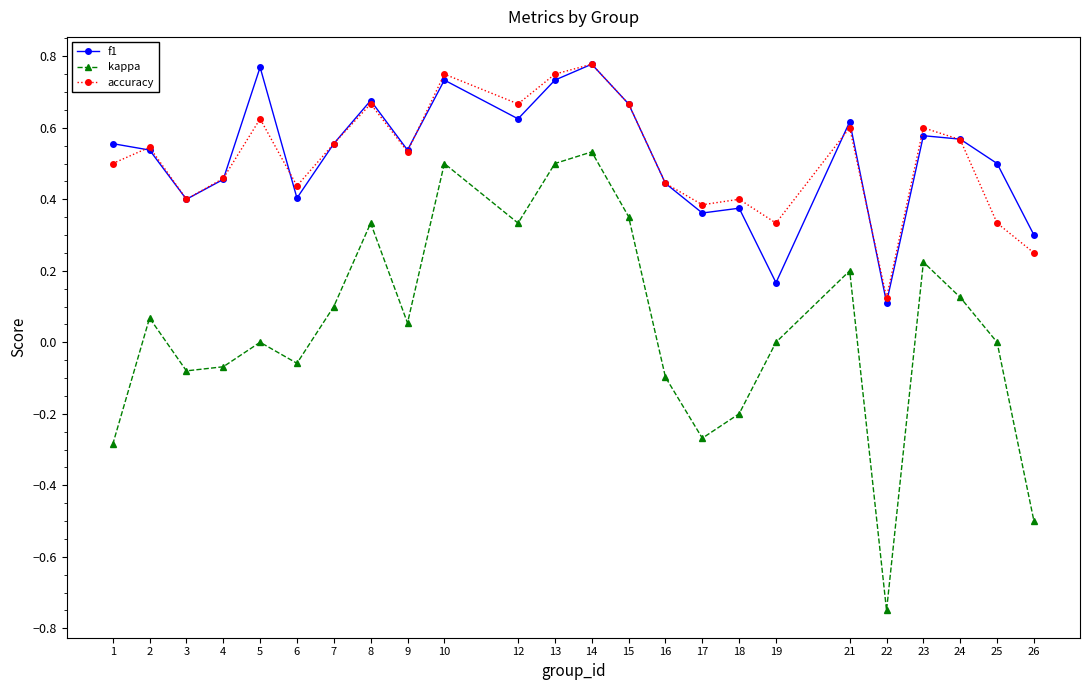

Which category has the lowest value across all series?

22